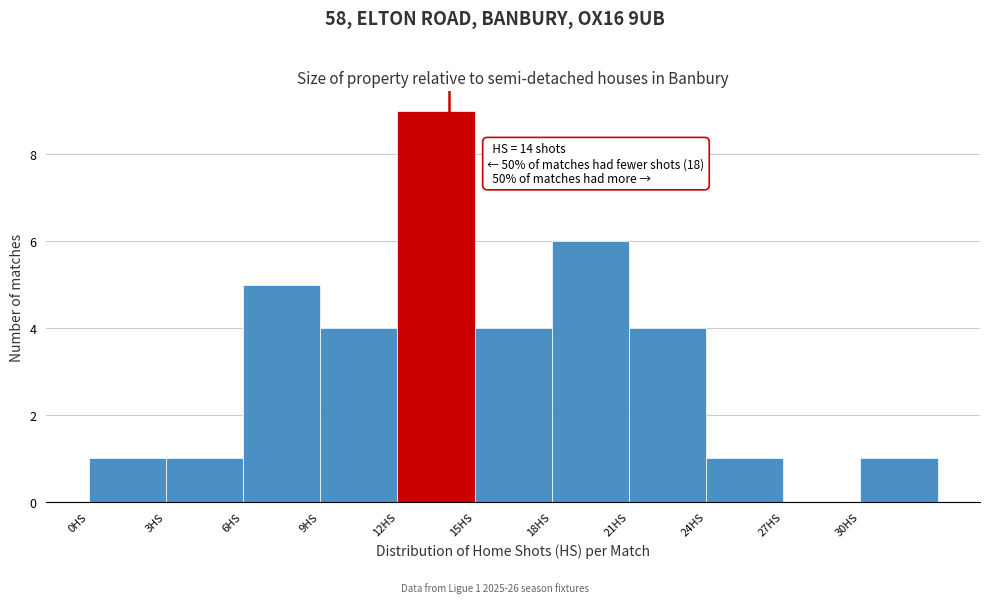

Over which range of the x-axis is the bar tallest?

12 to 15